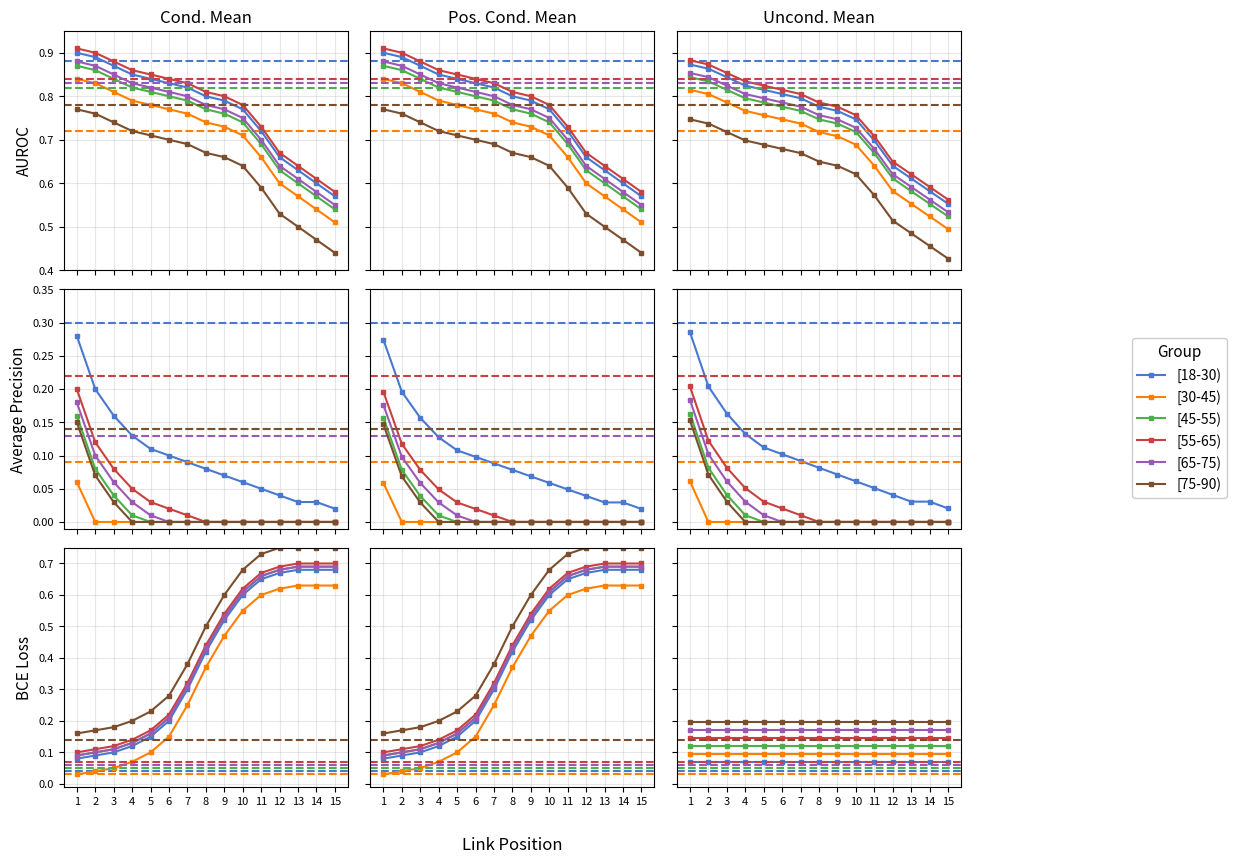

The [45-55) series shows 0.1 at 4. True or false?

False